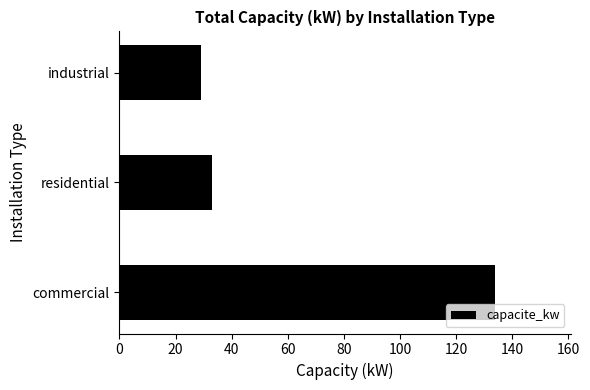

List the labels in order of value, smallest first.

industrial, residential, commercial